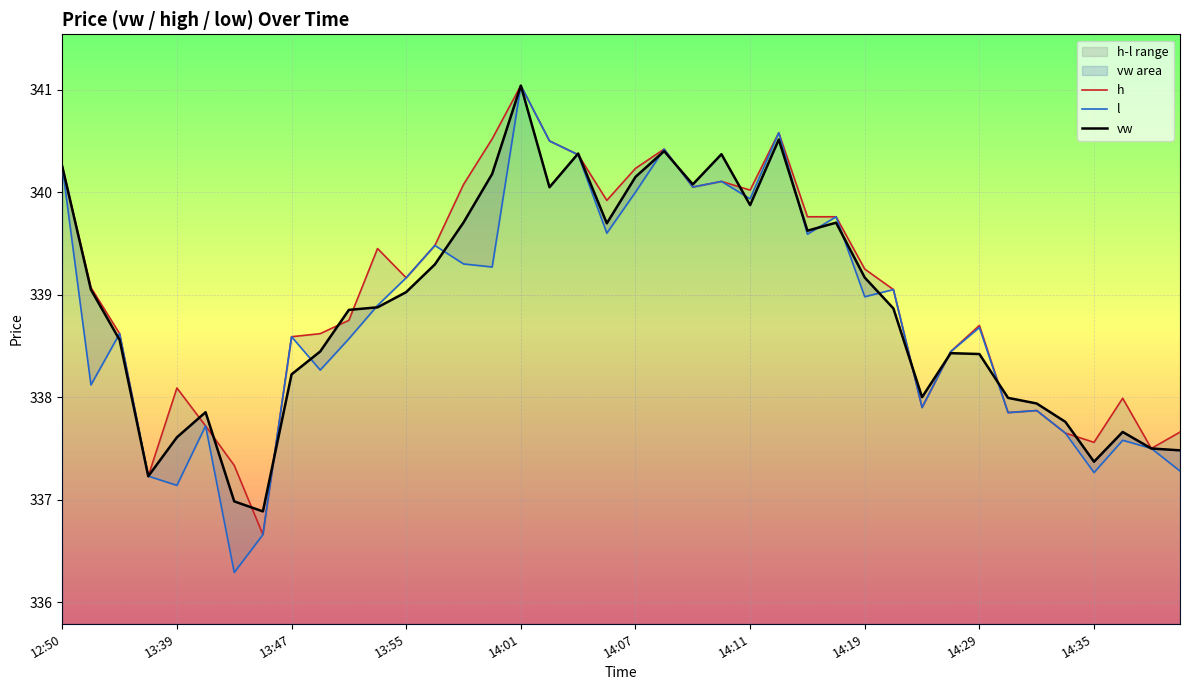

At how many categories does at least one series exceed 338?

29